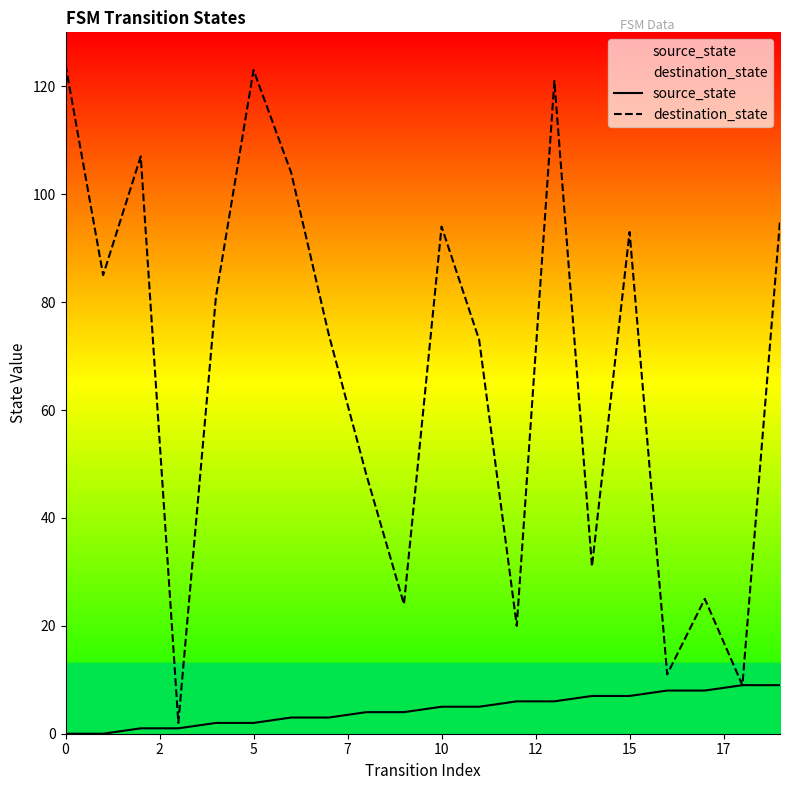

The value of source_state at 0 is 4. True or false?

False